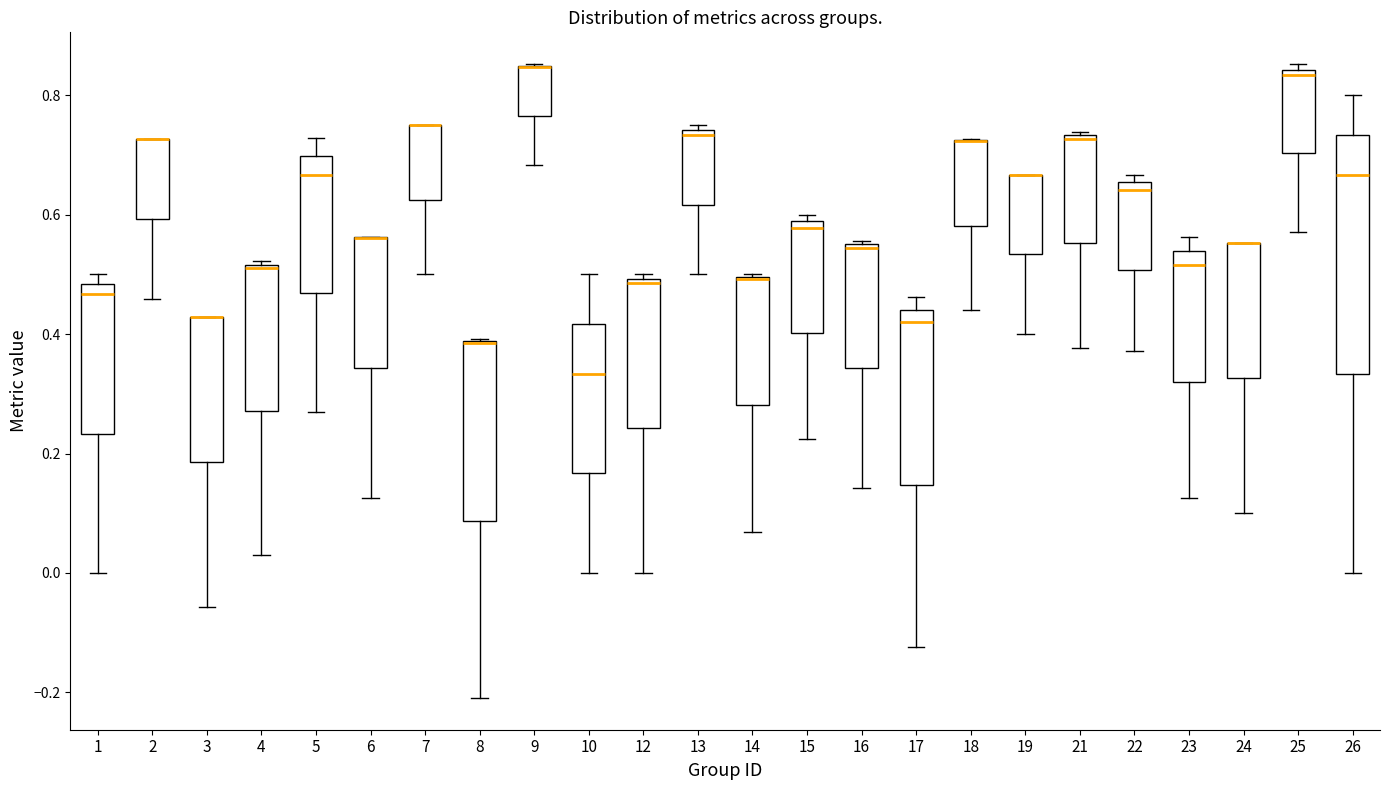

Where does the median line of the box at x = 5 sit on the y-axis? The values are not printed on the chart, so give them approximately, as read against the axis.

0.66